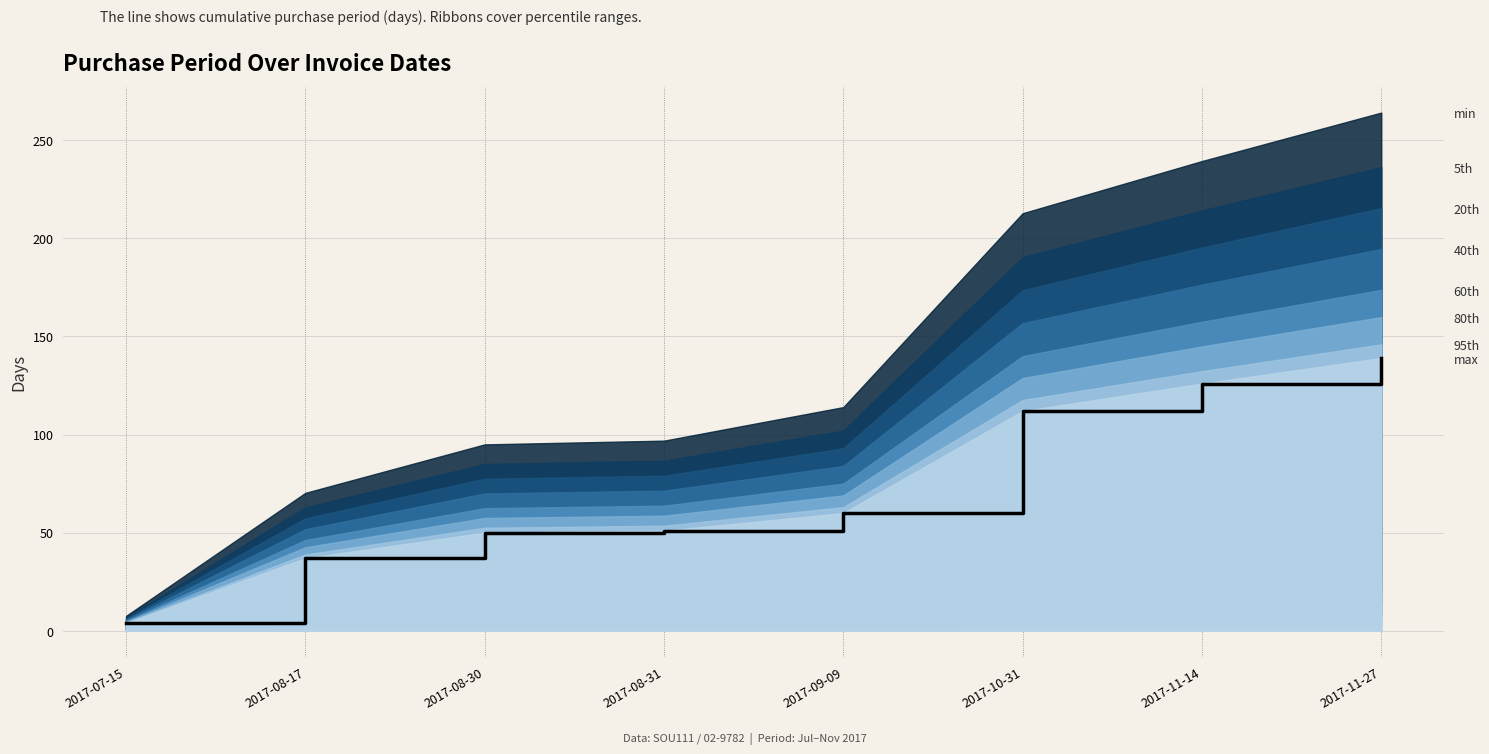

True or false: the data shows 50 at 2017-08-30.

True